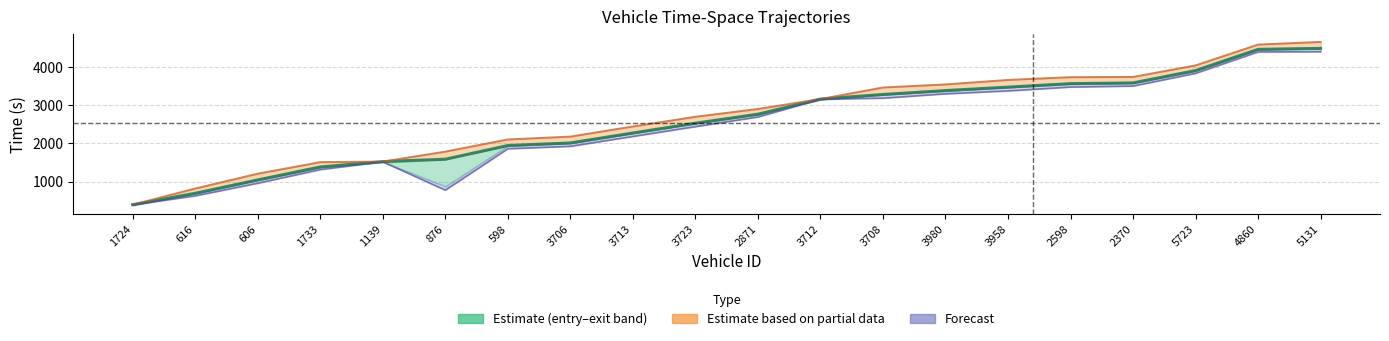

What is the difference between the second highest and second lowest values in the forecast line series?

3770.2